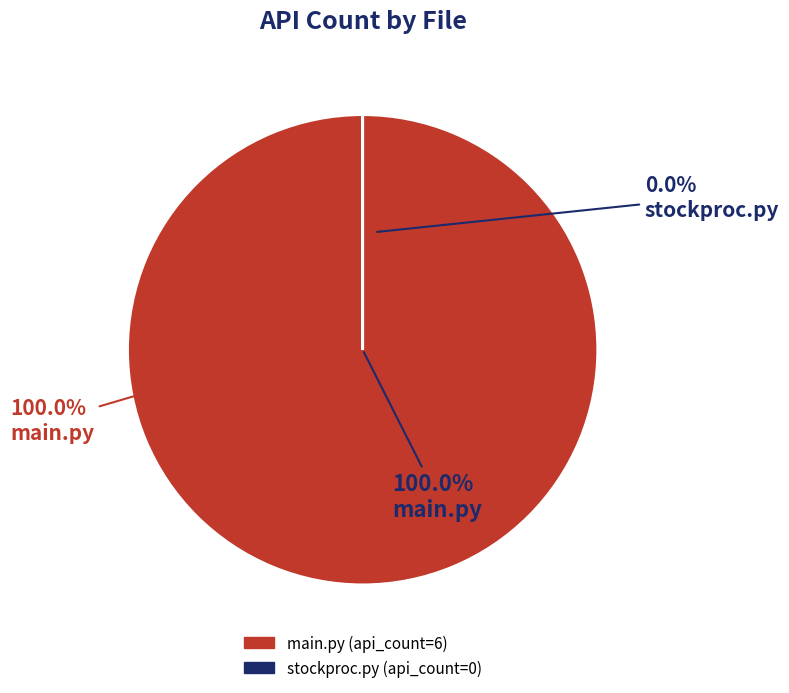

What percentage do main.py and stockproc.py together represent?

100.0%